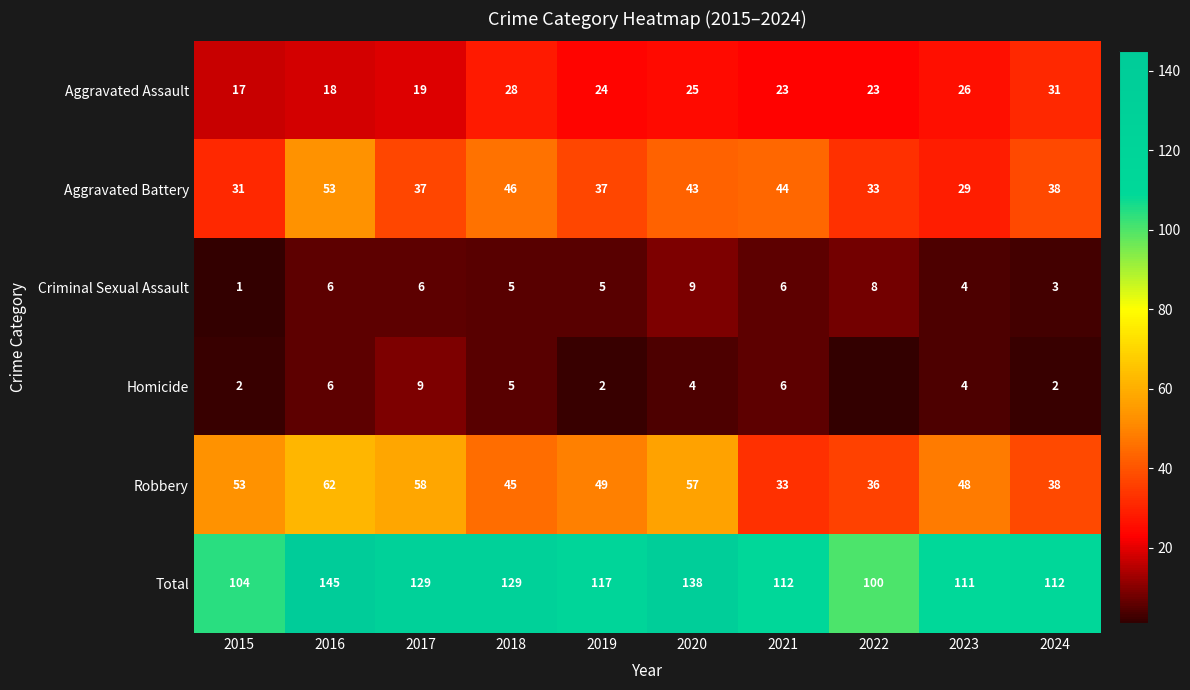

At which label does Aggravated Assault first exceed 24?

2018